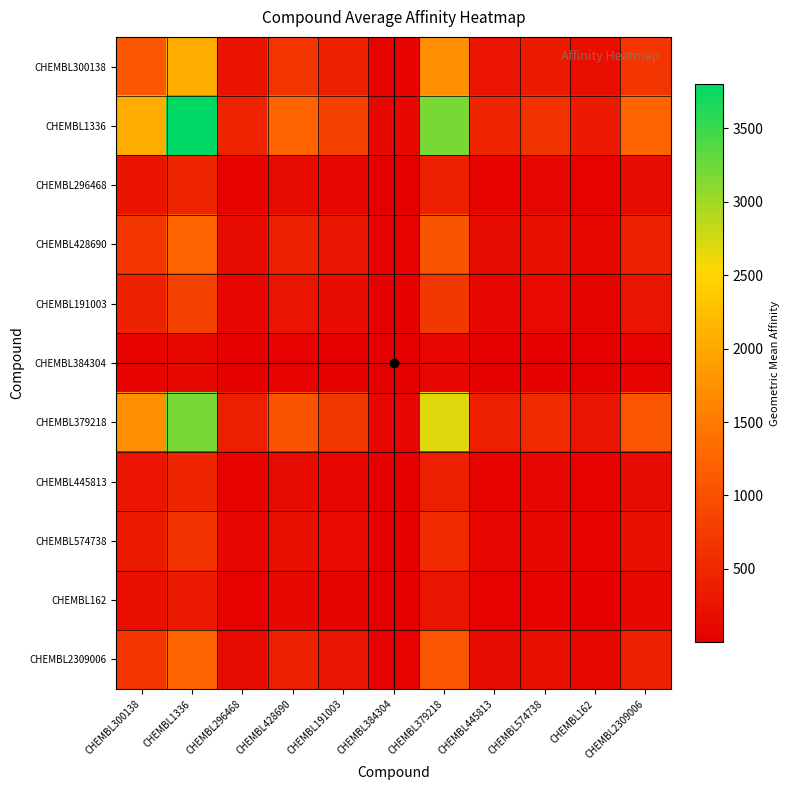

At which category is the sum across all series the highest?

CHEMBL1336